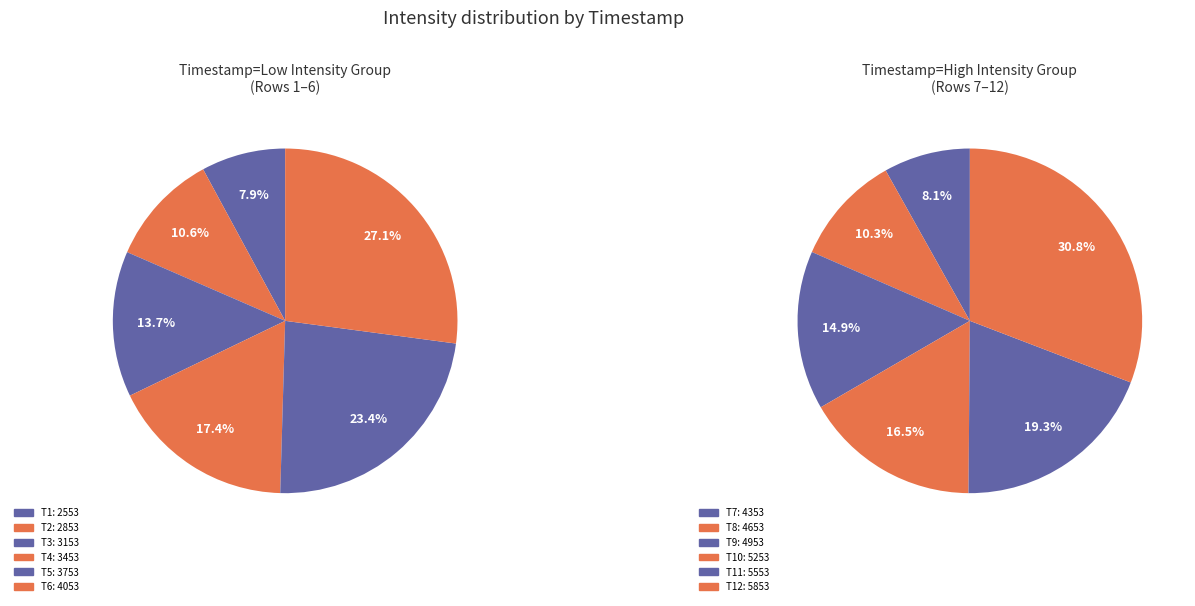

What is the change in value from 1698334053 to 1698335253?

+409.6